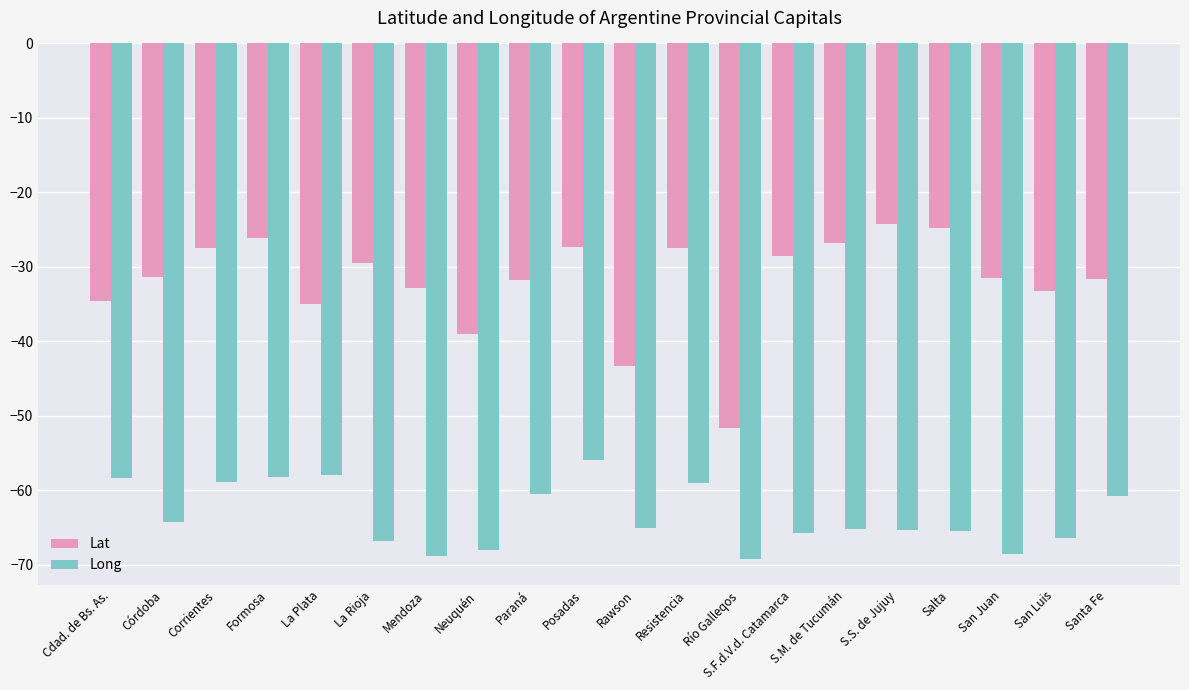

Is it true that Long equals -65.1 at Rawson?

True